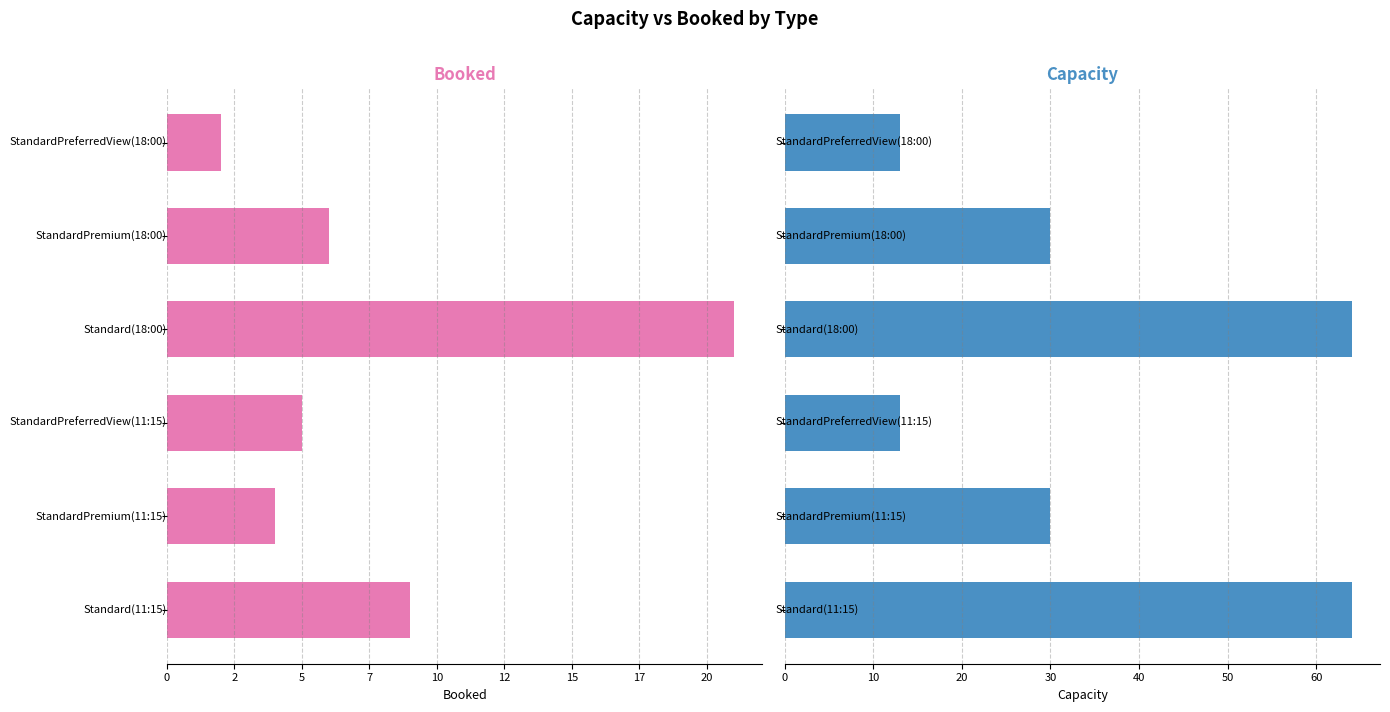

Count the number of categories in the chart.

6